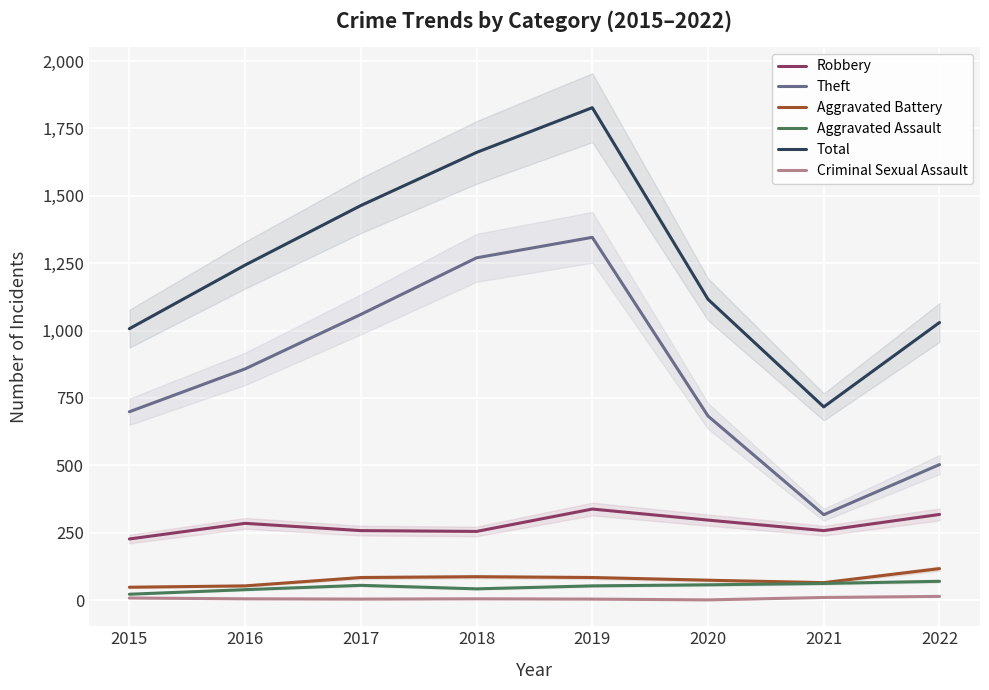

How many interior local valleys does the Total series have?

1